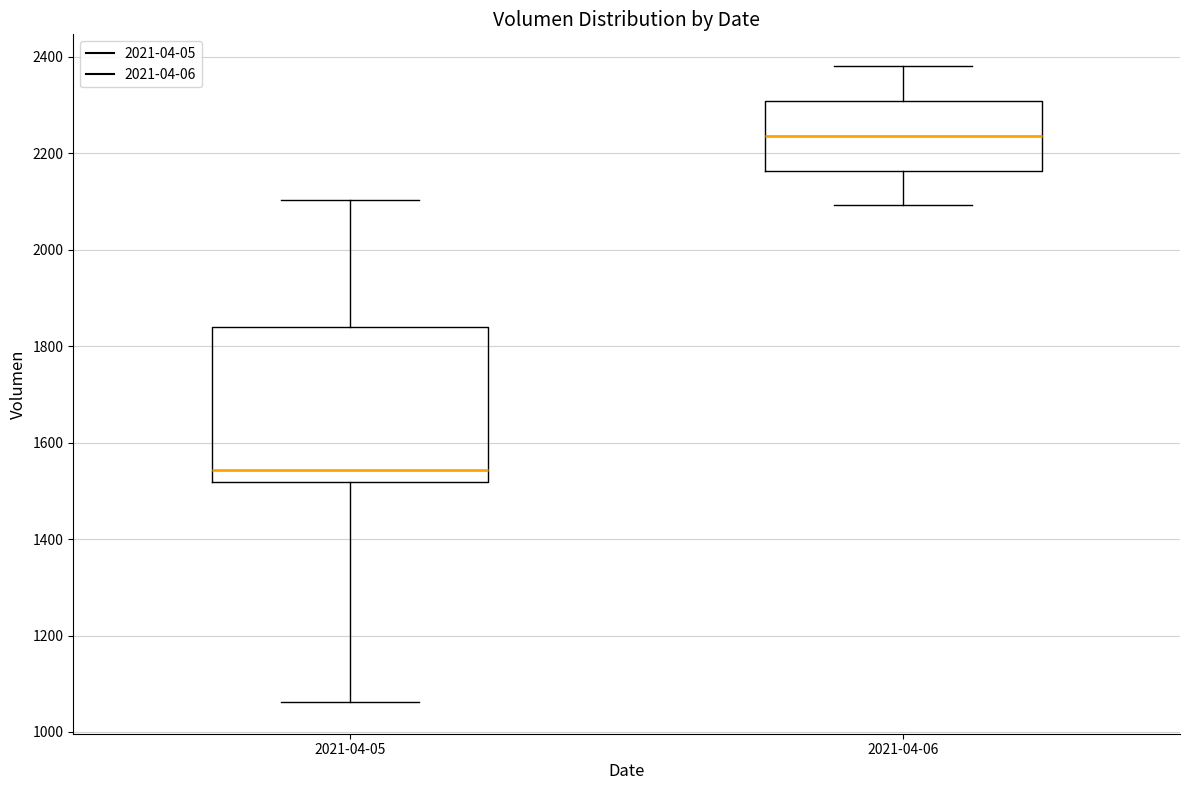

Reading left to right, transcribe this box plot: for each box, give where its median line is, the range the box spans, and where its two whiskers end, as read against the y-axis. The values are not printed on the chart, so give them approximately, as read against the axis.

2021-04-05: median 1540, box 1520 to 1840, whiskers 1060 to 2100
2021-04-06: median 2240, box 2160 to 2300, whiskers 2100 to 2380